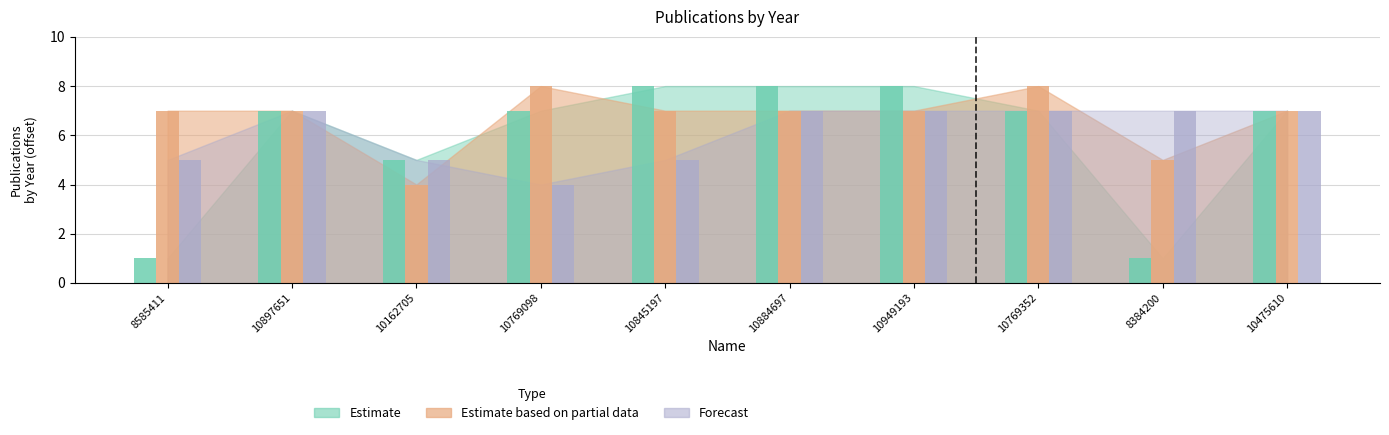

What is the label of the 10th bar from the left?

10475610